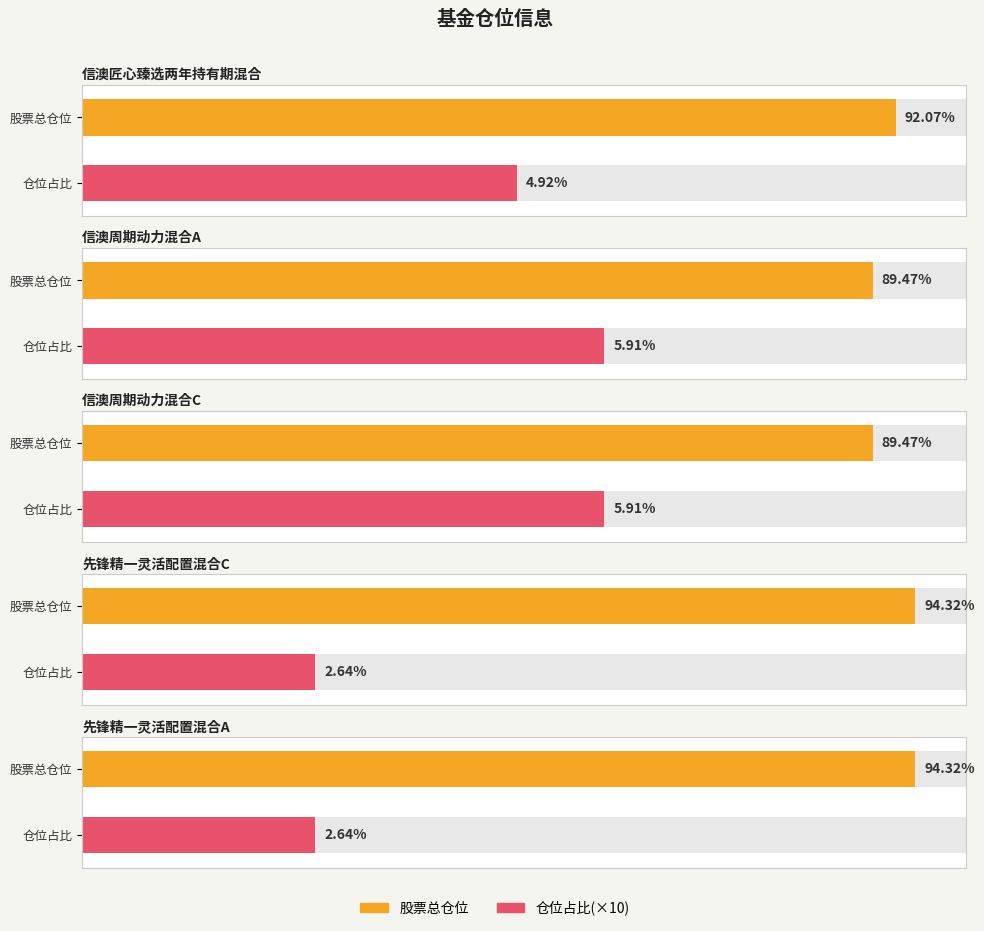

What is the label of the 3rd bar from the left?

信澳周期动力混合C